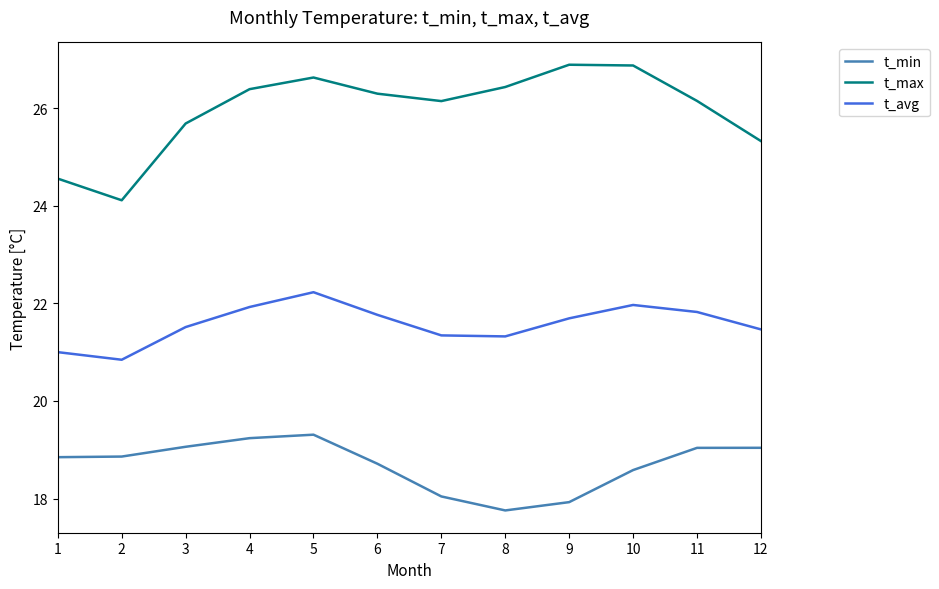

How many lines are shown in the chart?

3